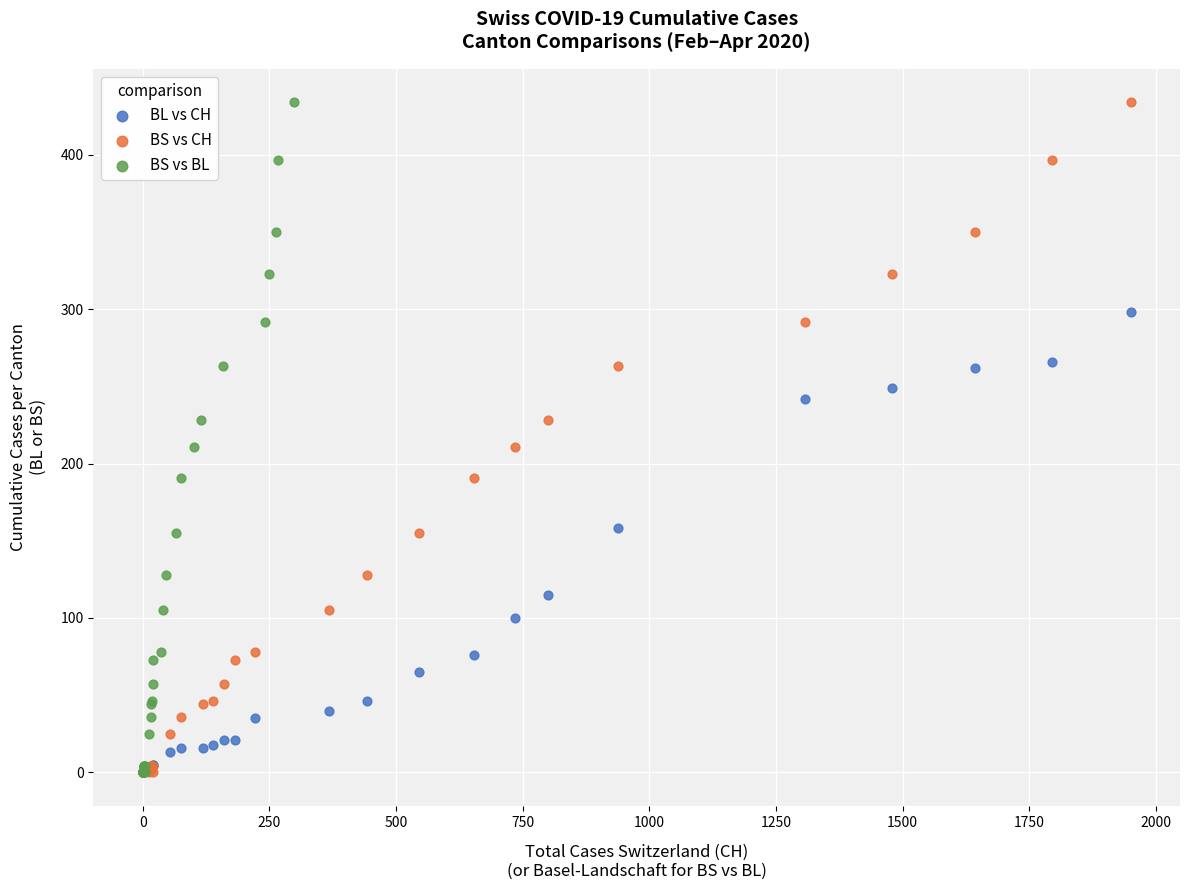

What are all the series names shown in the legend?

BL vs CH, BS vs CH, BS vs BL